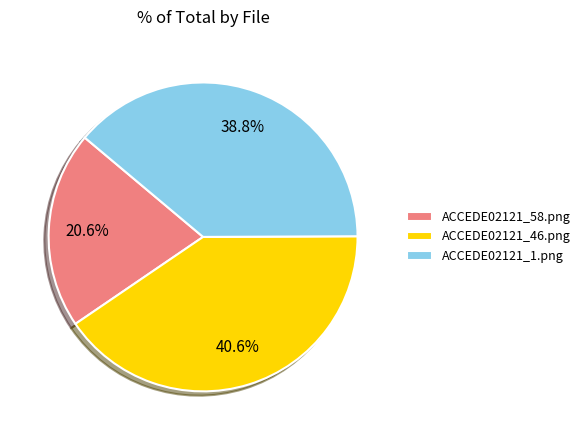

The ACCEDE02121_46.png slice represents 41% of the pie. True or false?

True